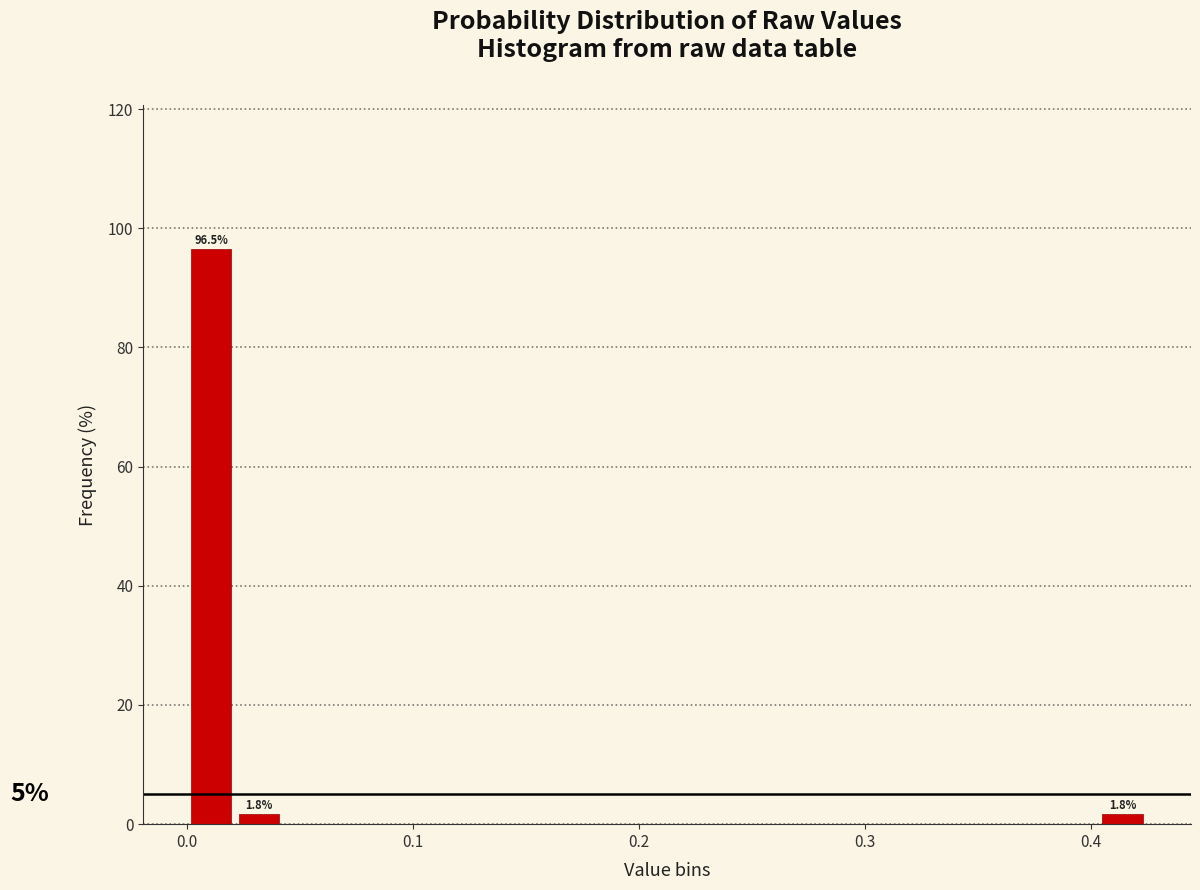

Read against the x-axis, roughly where is the centre of the tallest bar?

0.01